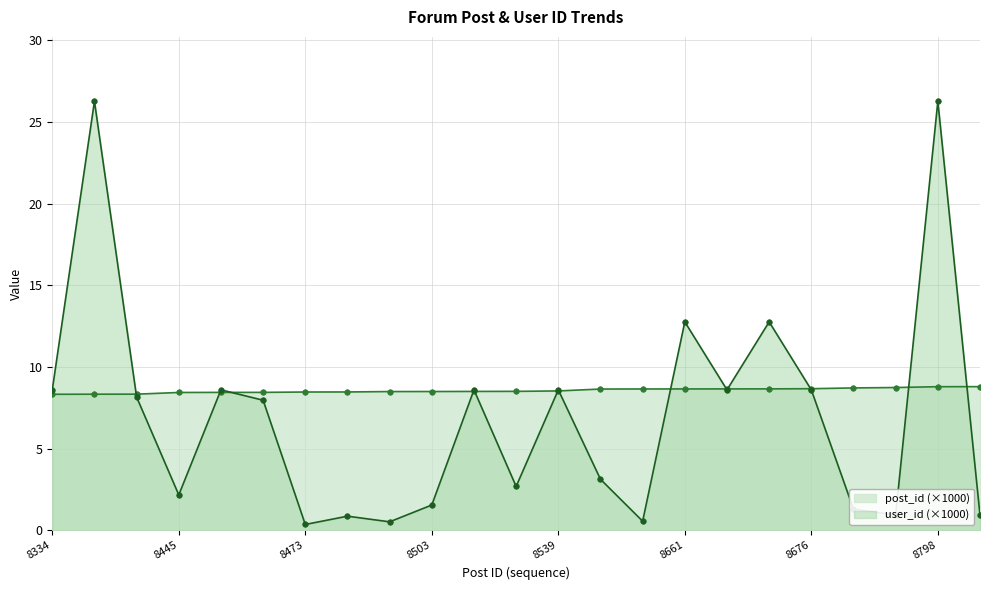

How many lines are shown in the chart?

2